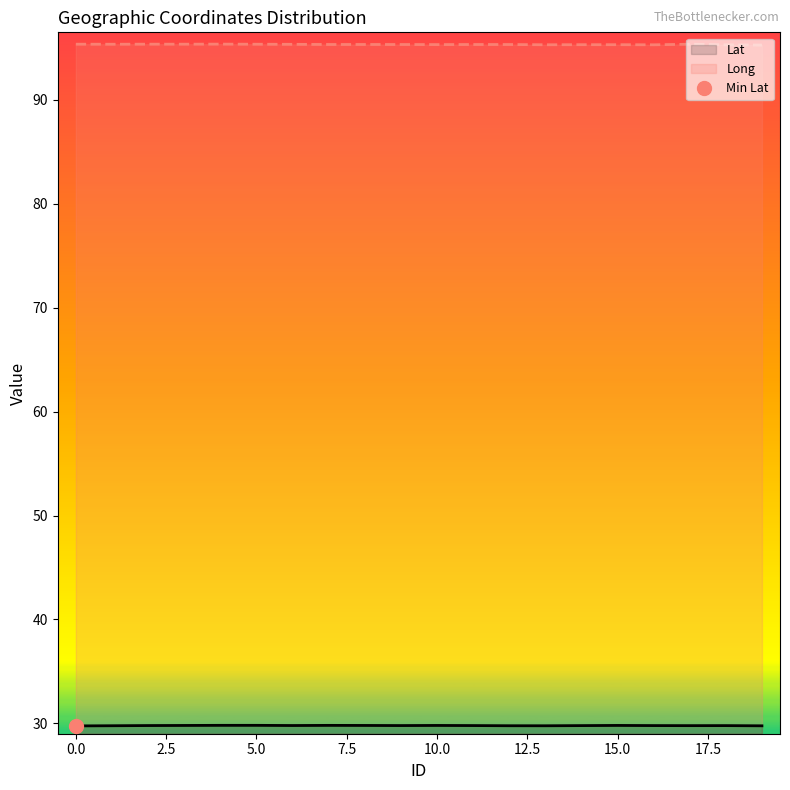

True or false: Long and Lat cross at least once.

False